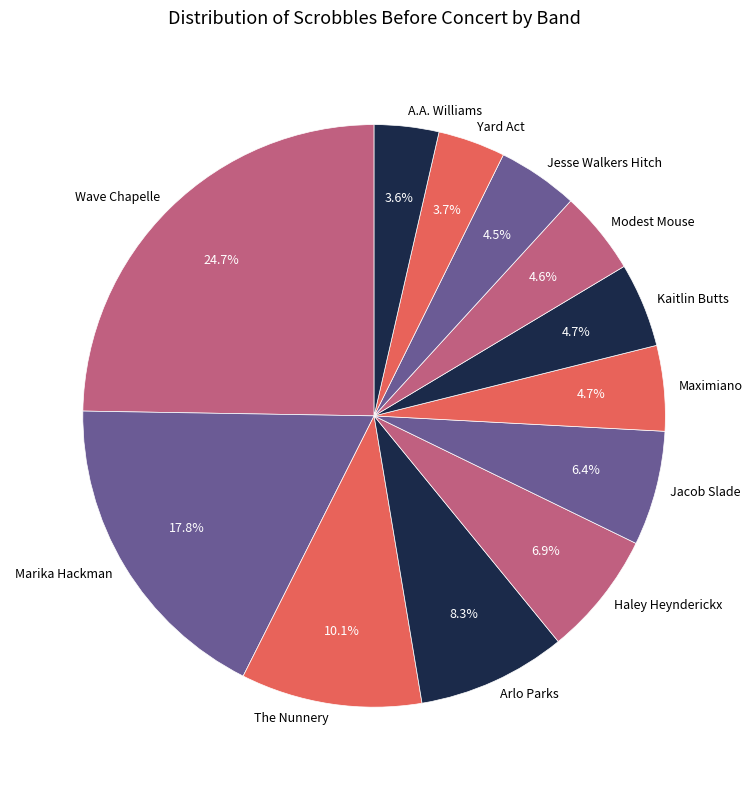

Which category has the biggest portion of the pie?

Wave Chapelle